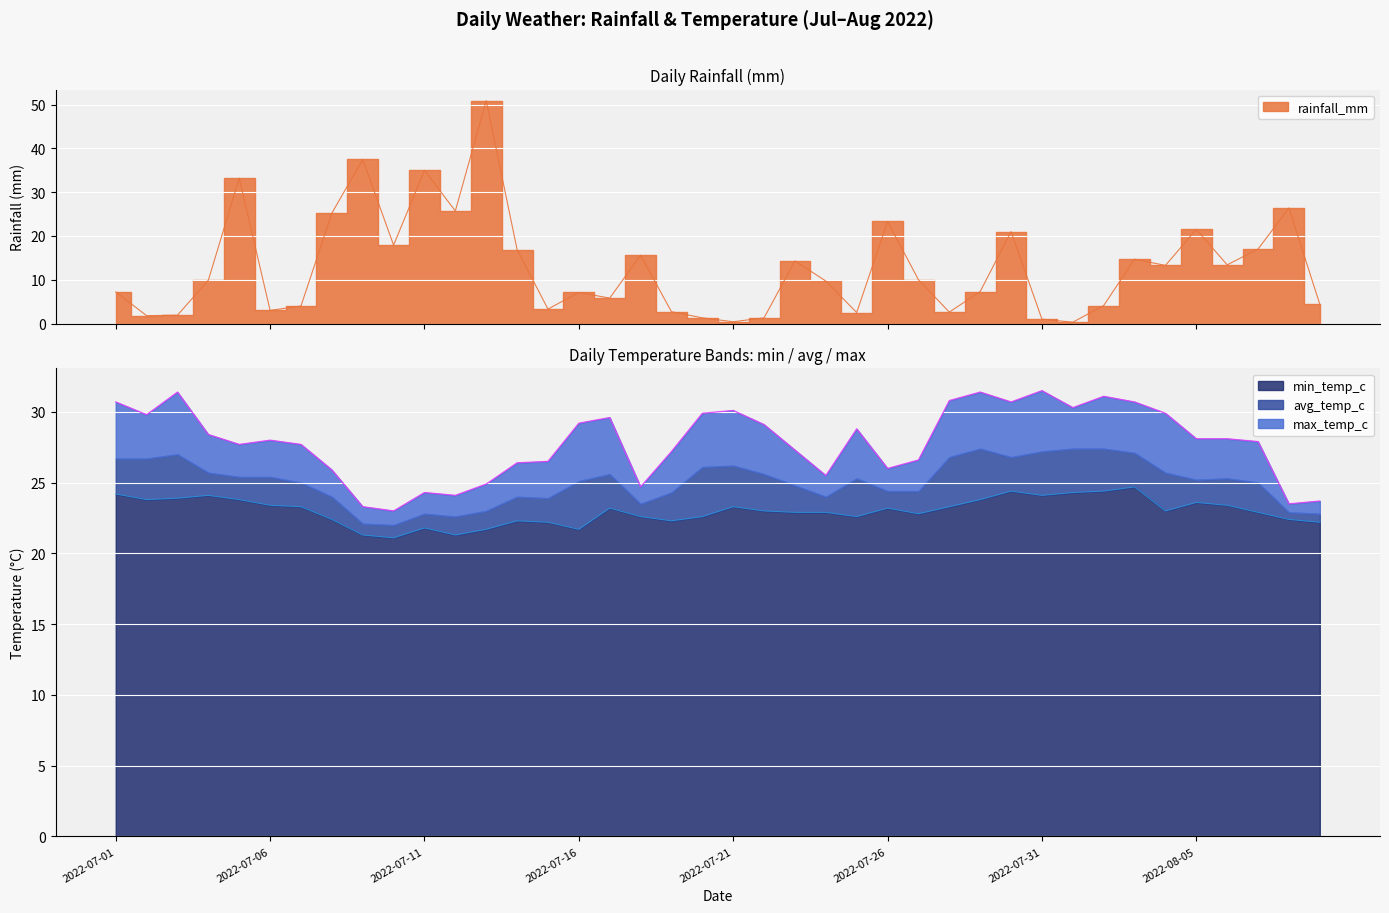

Reading left to right, transcribe all the data shown in this chart.

rainfall_mm: 2022-07-01=7.2	2022-07-02=1.8	2022-07-03=1.9	2022-07-04=9.9	2022-07-05=33.2	2022-07-06=3.0	2022-07-07=4.0	2022-07-08=25.2	2022-07-09=37.5	2022-07-10=17.9	2022-07-11=35.0	2022-07-12=25.7	2022-07-13=50.9	2022-07-14=16.9	2022-07-15=3.3	2022-07-16=7.1	2022-07-17=5.8	2022-07-18=15.6	2022-07-19=2.7	2022-07-20=1.3	2022-07-21=0.4	2022-07-22=1.3	2022-07-23=14.3	2022-07-24=9.7	2022-07-25=2.5	2022-07-26=23.3	2022-07-27=10.0	2022-07-28=2.6	2022-07-29=7.3	2022-07-30=21.0	2022-07-31=1.0	2022-08-01=0.3	2022-08-02=4.1	2022-08-03=14.7	2022-08-04=13.3	2022-08-05=21.5	2022-08-06=13.4	2022-08-07=17.0	2022-08-08=26.4	2022-08-09=4.4
min_temp_c: 2022-07-01=24.2	2022-07-02=23.8	2022-07-03=23.9	2022-07-04=24.1	2022-07-05=23.8	2022-07-06=23.4	2022-07-07=23.3	2022-07-08=22.4	2022-07-09=21.3	2022-07-10=21.1	2022-07-11=21.8	2022-07-12=21.3	2022-07-13=21.7	2022-07-14=22.3	2022-07-15=22.2	2022-07-16=21.7	2022-07-17=23.2	2022-07-18=22.6	2022-07-19=22.3	2022-07-20=22.6	2022-07-21=23.3	2022-07-22=23.0	2022-07-23=22.9	2022-07-24=22.9	2022-07-25=22.6	2022-07-26=23.2	2022-07-27=22.8	2022-07-28=23.3	2022-07-29=23.8	2022-07-30=24.4	2022-07-31=24.1	2022-08-01=24.3	2022-08-02=24.4	2022-08-03=24.7	2022-08-04=23.0	2022-08-05=23.6	2022-08-06=23.4	2022-08-07=22.9	2022-08-08=22.4	2022-08-09=22.2
max_temp_c: 2022-07-01=30.7	2022-07-02=29.8	2022-07-03=31.4	2022-07-04=28.4	2022-07-05=27.7	2022-07-06=28.0	2022-07-07=27.7	2022-07-08=25.9	2022-07-09=23.3	2022-07-10=23.0	2022-07-11=24.3	2022-07-12=24.1	2022-07-13=24.9	2022-07-14=26.4	2022-07-15=26.5	2022-07-16=29.2	2022-07-17=29.6	2022-07-18=24.7	2022-07-19=27.2	2022-07-20=29.9	2022-07-21=30.1	2022-07-22=29.1	2022-07-23=27.3	2022-07-24=25.5	2022-07-25=28.8	2022-07-26=26.0	2022-07-27=26.6	2022-07-28=30.8	2022-07-29=31.4	2022-07-30=30.7	2022-07-31=31.5	2022-08-01=30.3	2022-08-02=31.1	2022-08-03=30.7	2022-08-04=29.9	2022-08-05=28.1	2022-08-06=28.1	2022-08-07=27.9	2022-08-08=23.5	2022-08-09=23.7